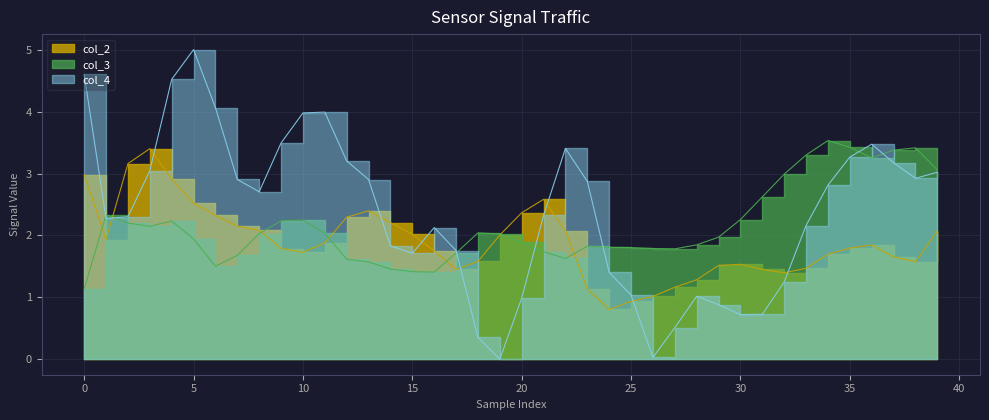

What is the difference between the maximum and second lowest values in the col_4 series?

5.0